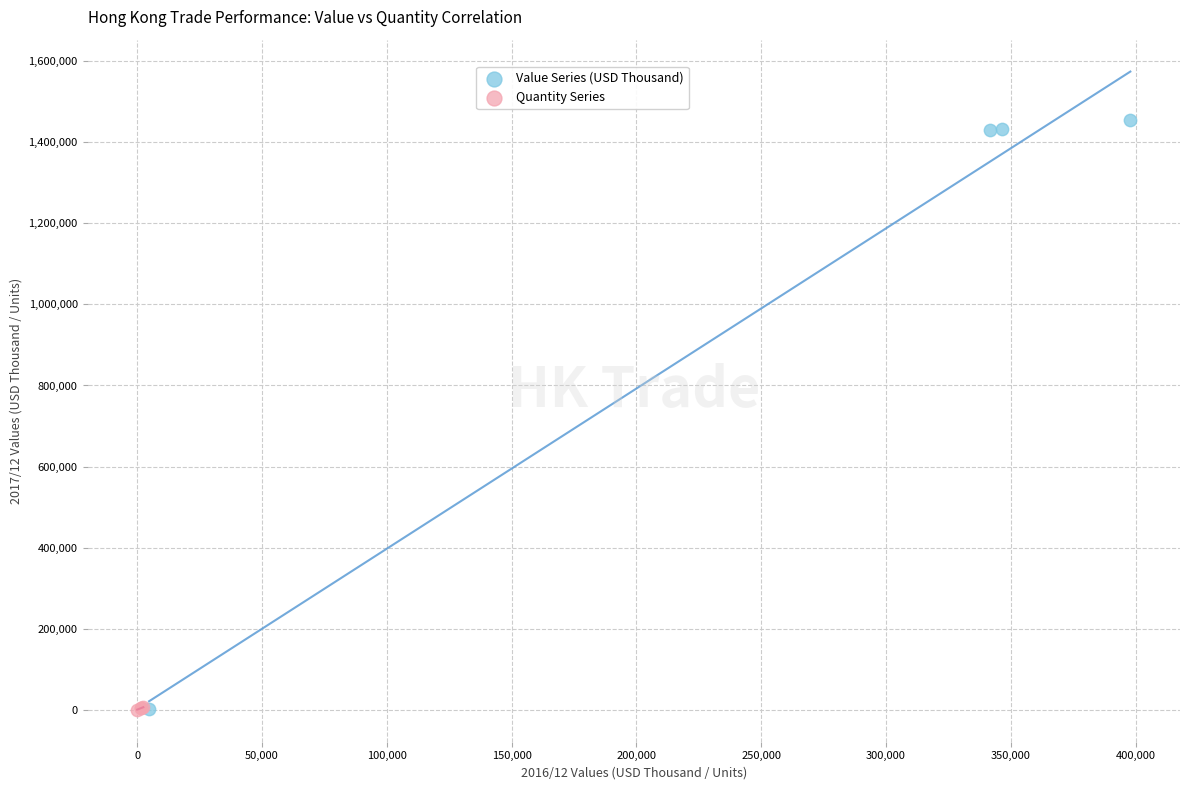

Which series has the largest Y range (max minus min)?

Value Series (USD Thousand)